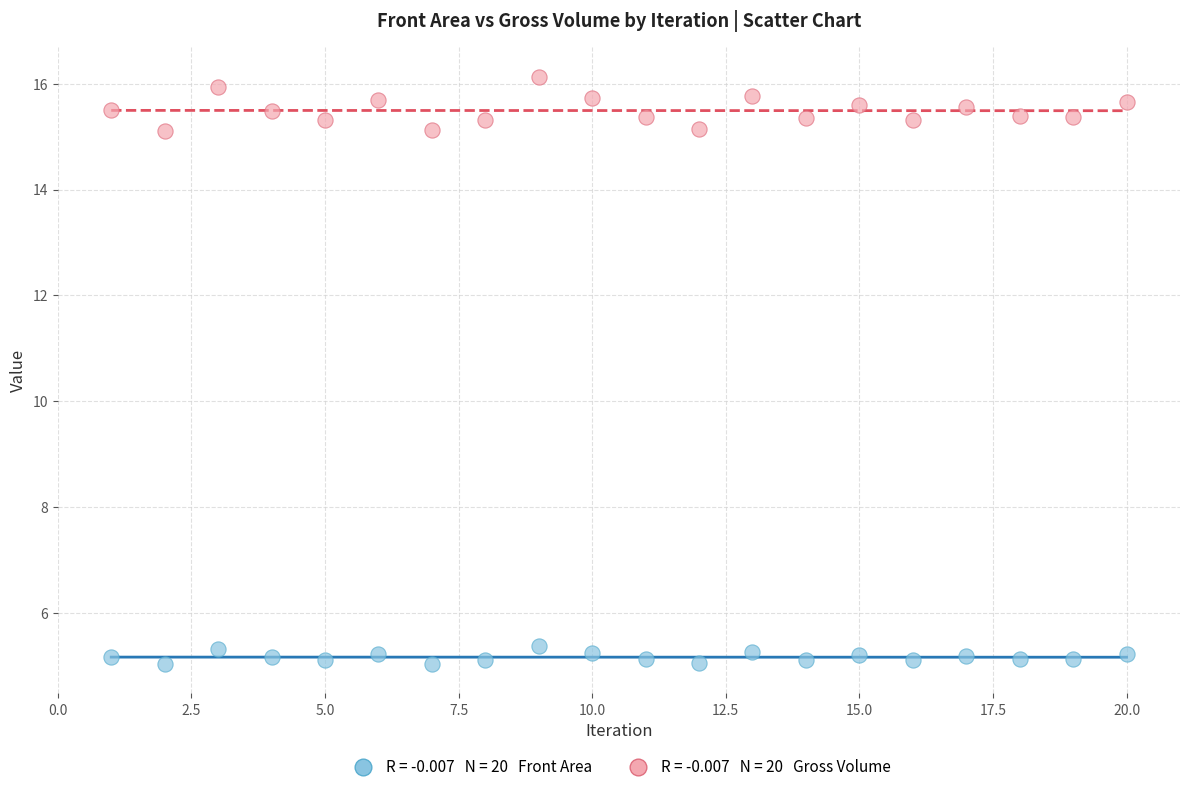

Across all data points, what is the range of X values (max minus min)?

19.0